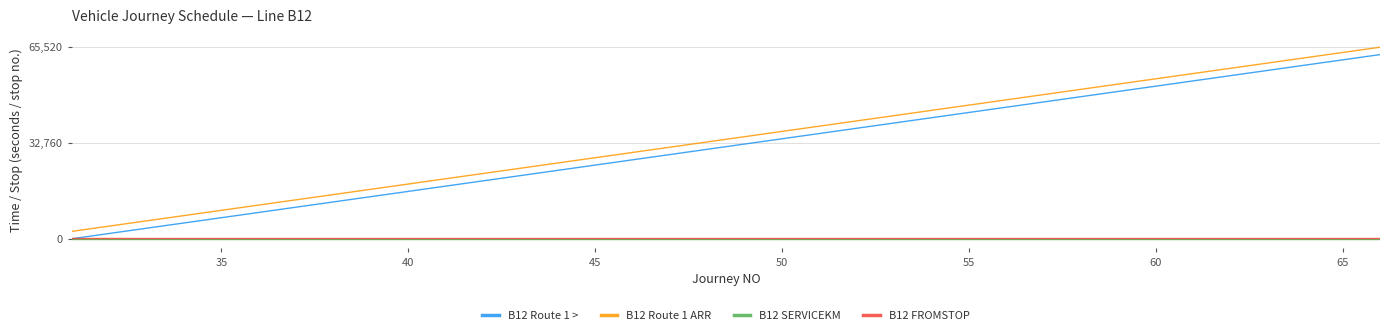

True or false: B12 Route 1 ARR and B12 FROMSTOP cross at least once.

False